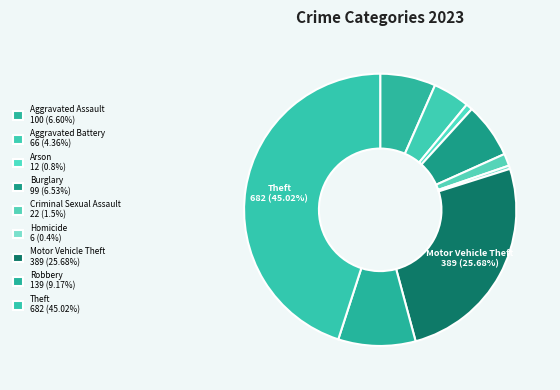

Count the number of slices in the pie.

9